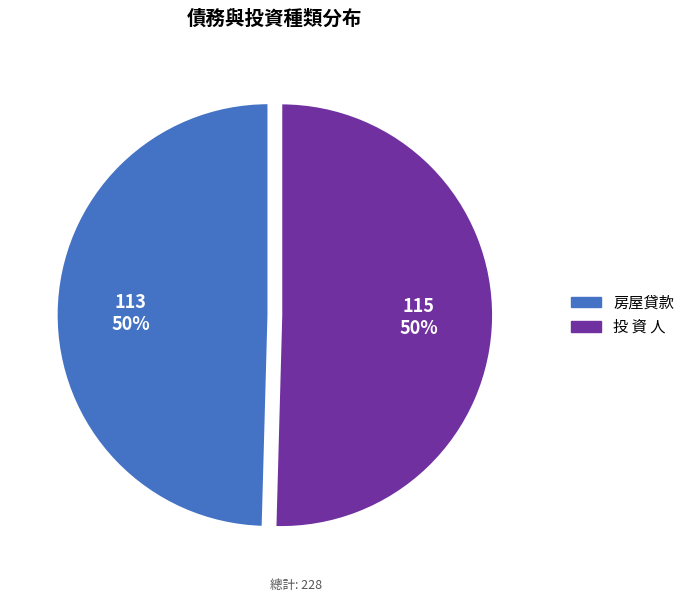

Count the number of slices in the pie.

2